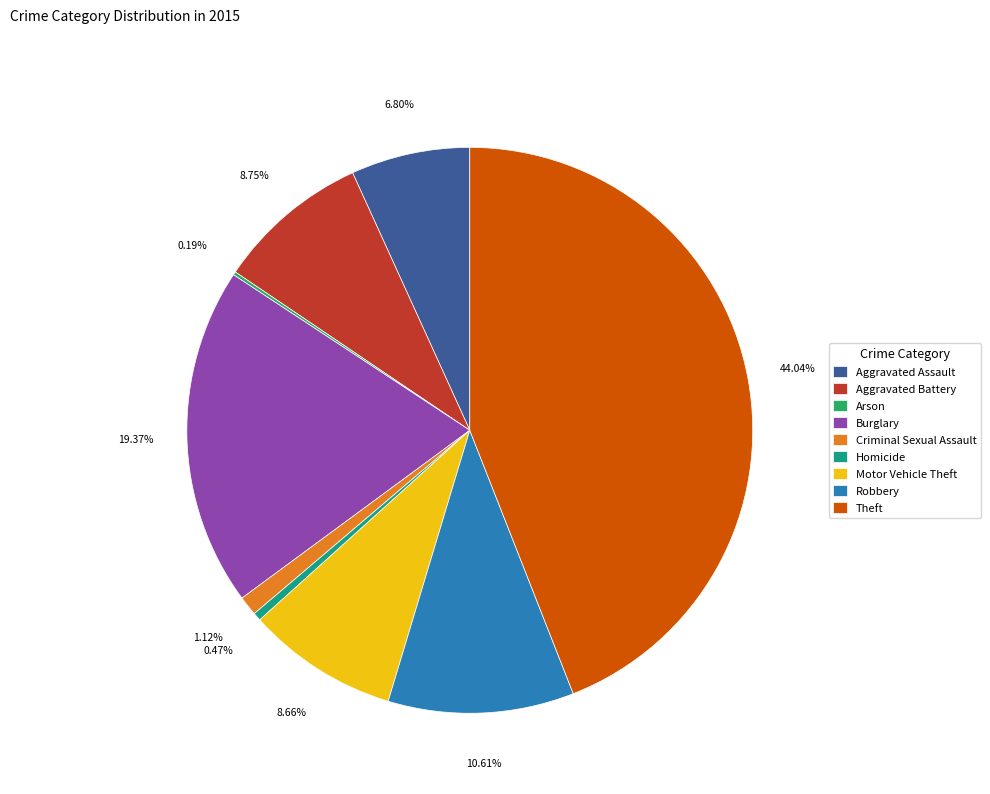

To the nearest percent, what is the difference between the Burglary and Homicide slice percentages?

19%